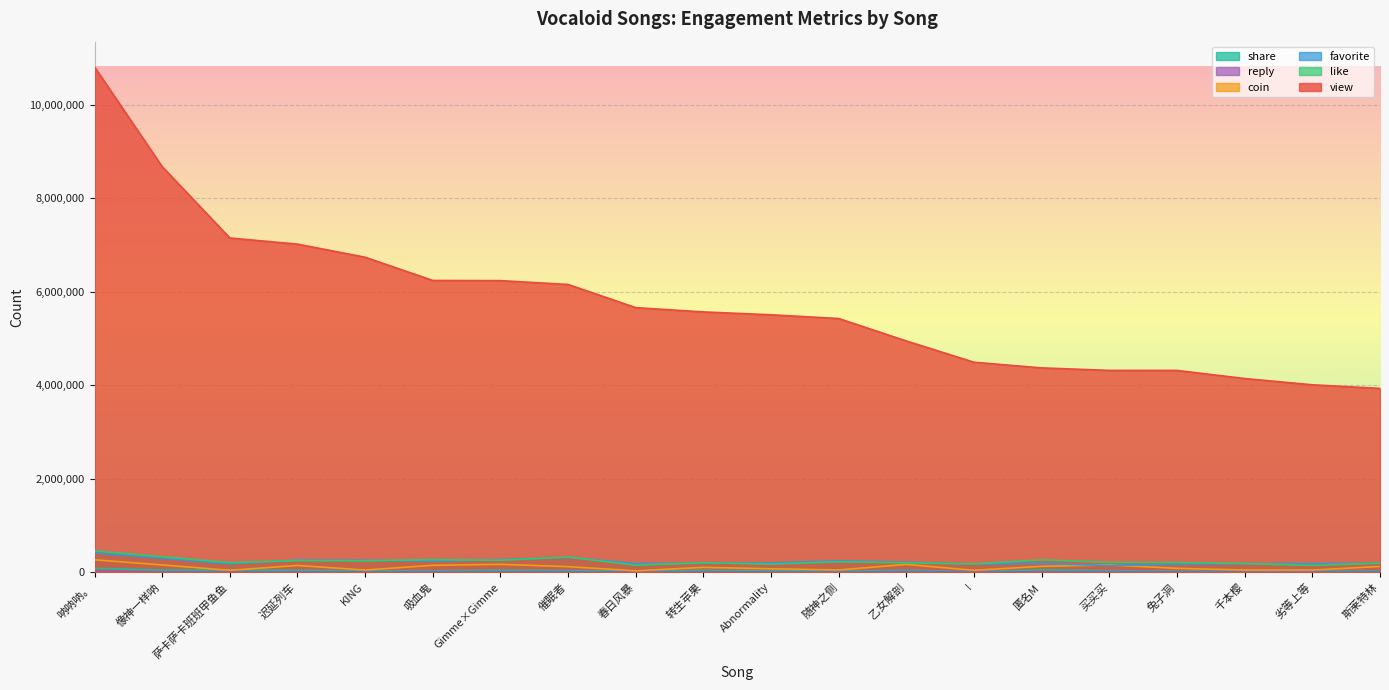

What is the minimum value shown in the chart?

965